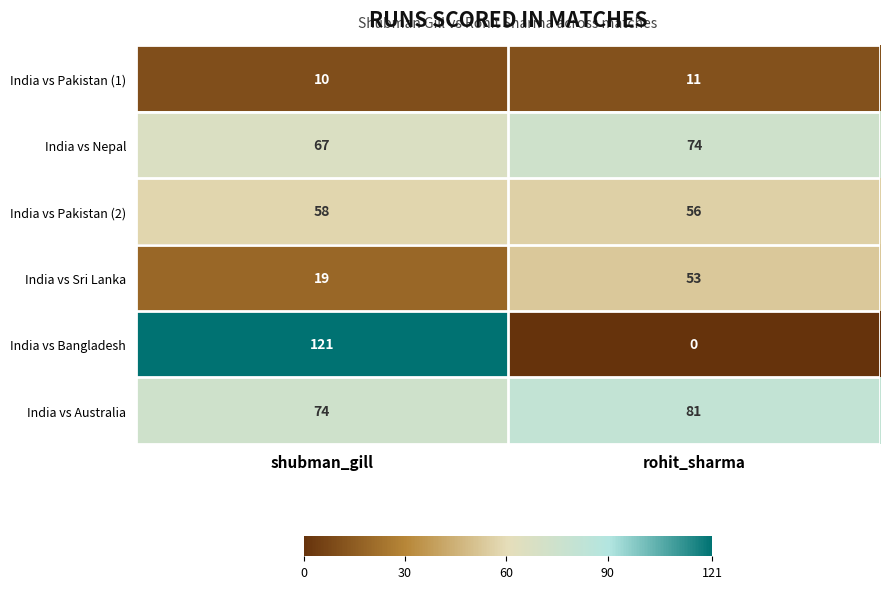

Where is India vs Sri Lanka nearest to the value 36?

shubman_gill